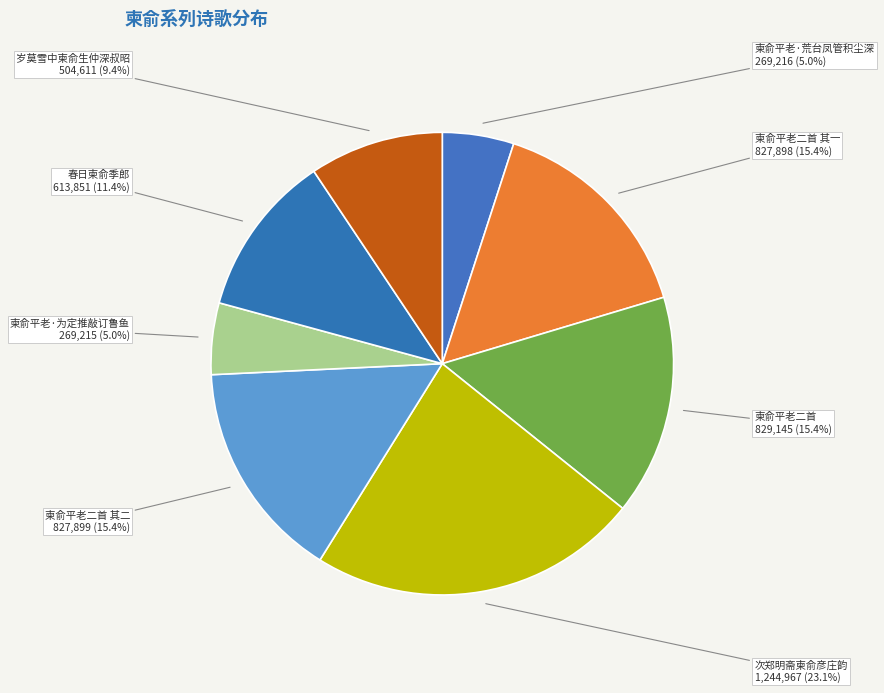

Count the number of slices in the pie.

8